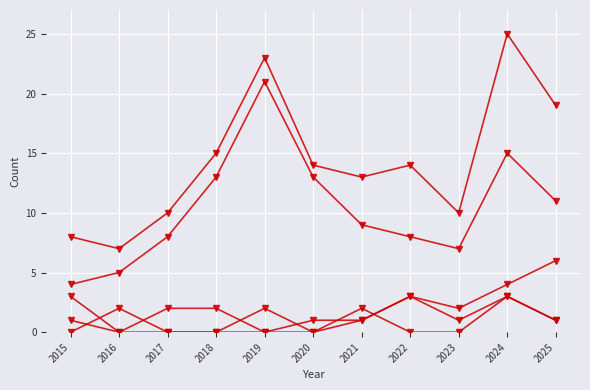

Does the chart have visible grid lines?

Yes